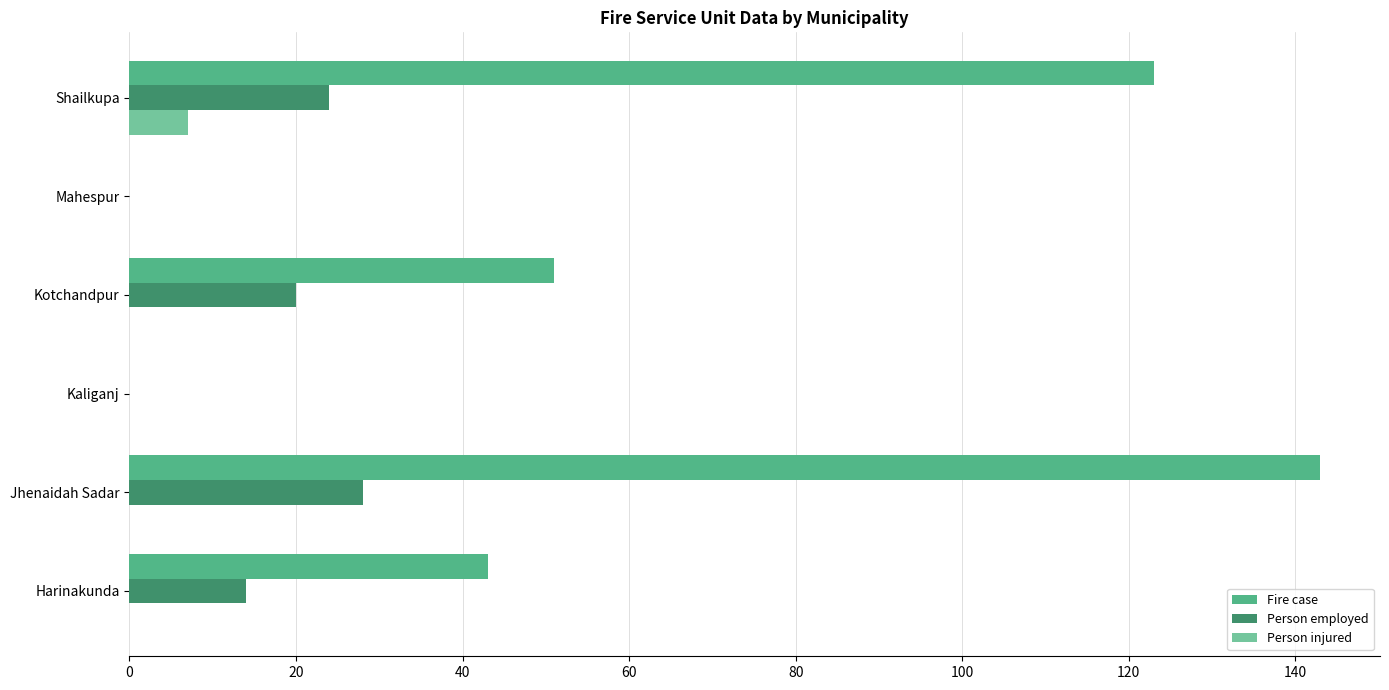

Read the Person injured value at Shailkupa.

7